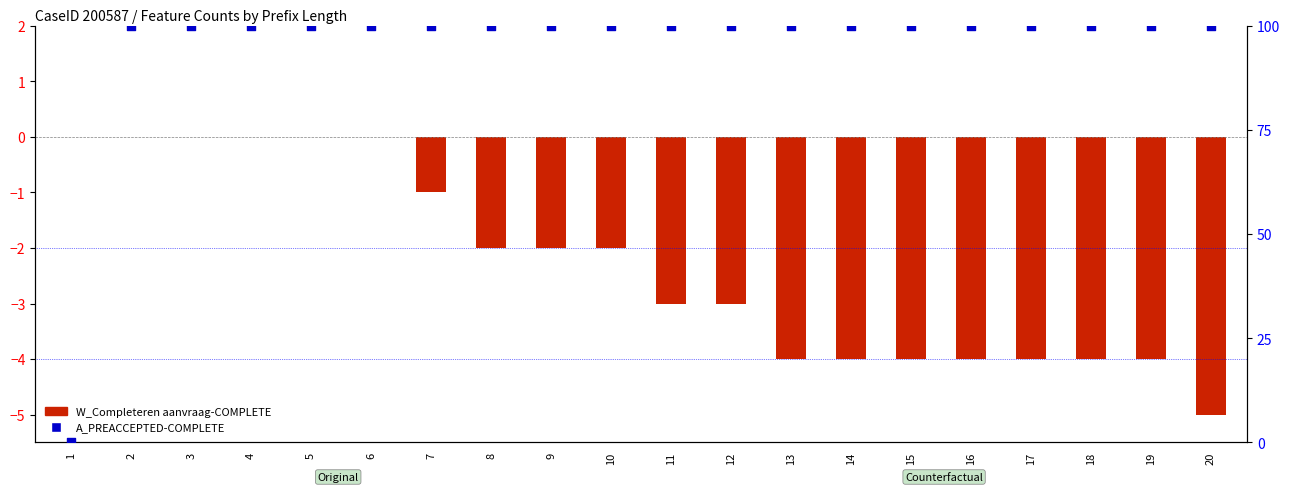

Which series has the widest spread of Y values?

A_PREACCEPTED-COMPLETE